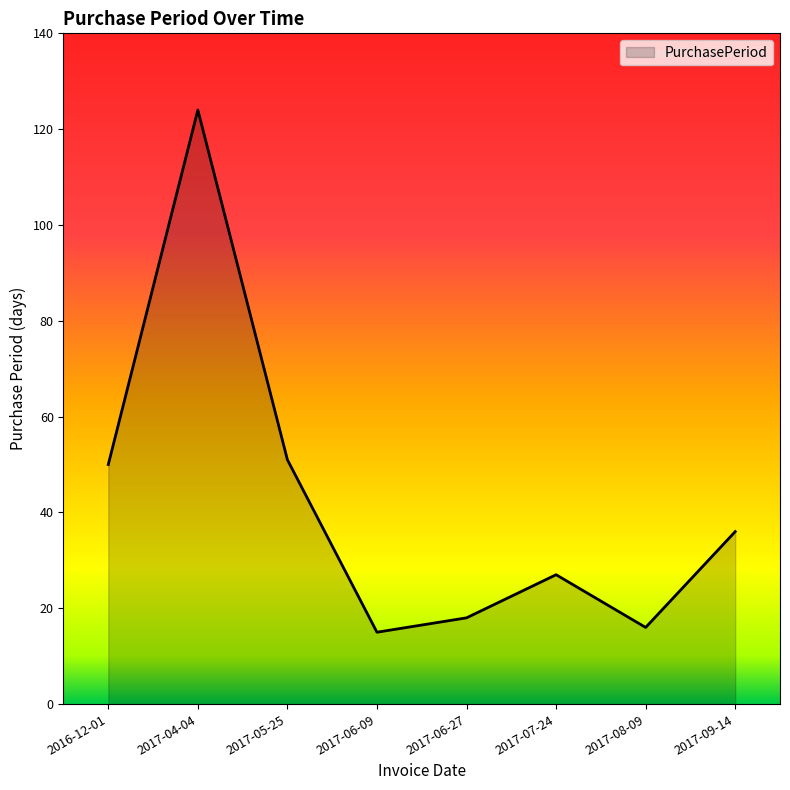

What is the minimum value shown in the chart?

15